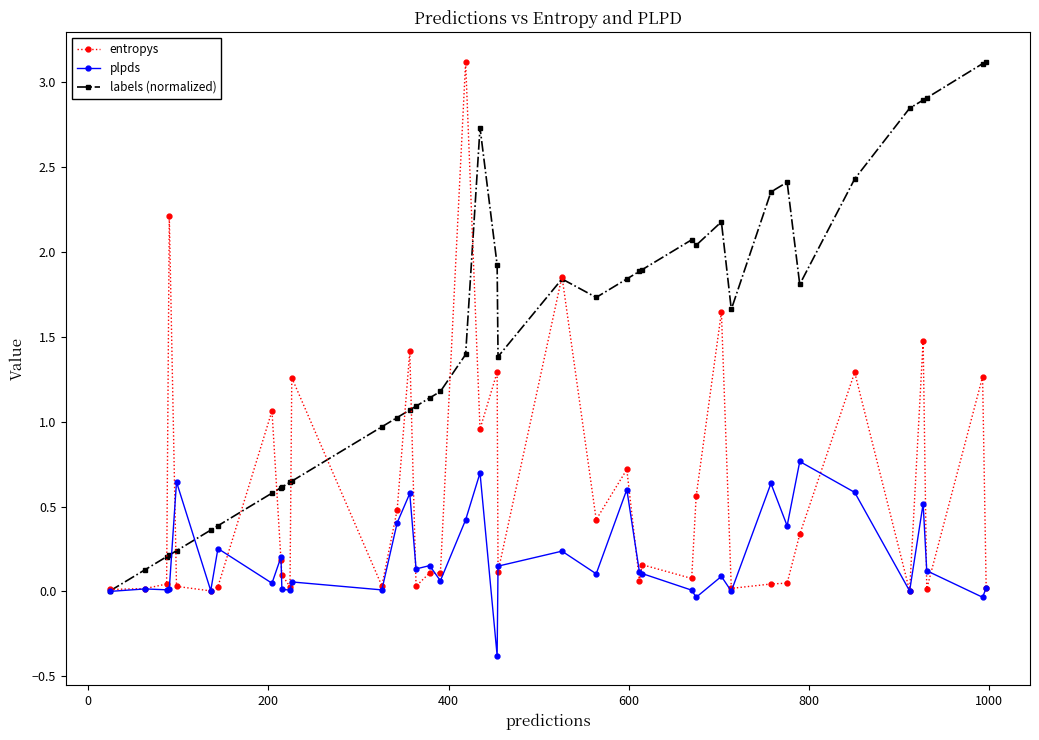

Which series has the largest total across all categories?

labels (normalized)